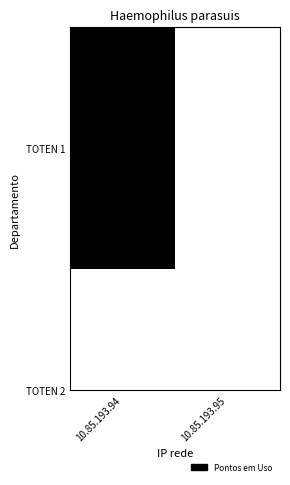

What is the sum of the values at 10.85.193.95 and 10.85.193.94?

1.0